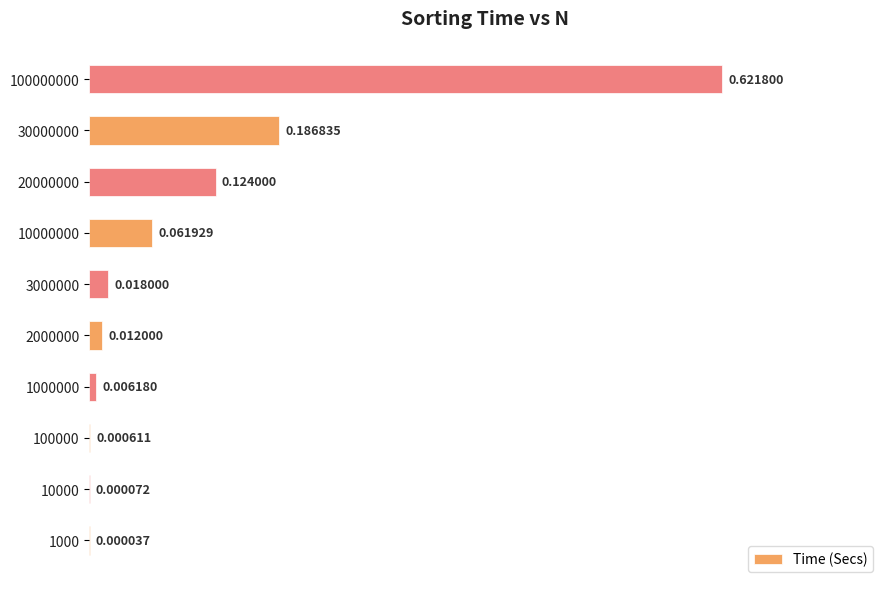

Between 100000000 and 10000000, which is larger?

100000000